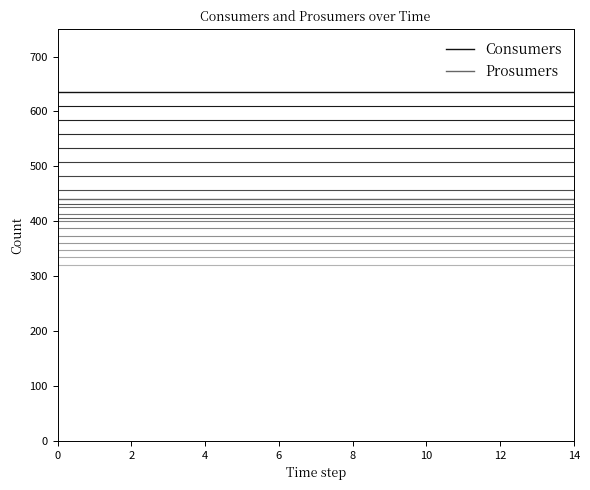

Rank the series by their maximum value, from lowest to highest.

Prosumers, Consumers